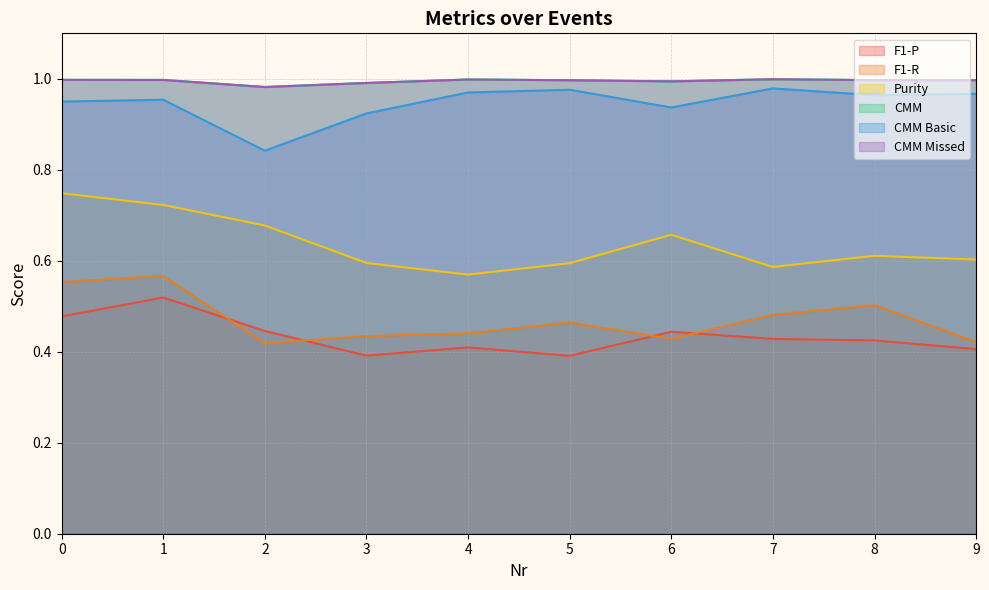

True or false: Purity and CMM Basic intersect in this chart.

False